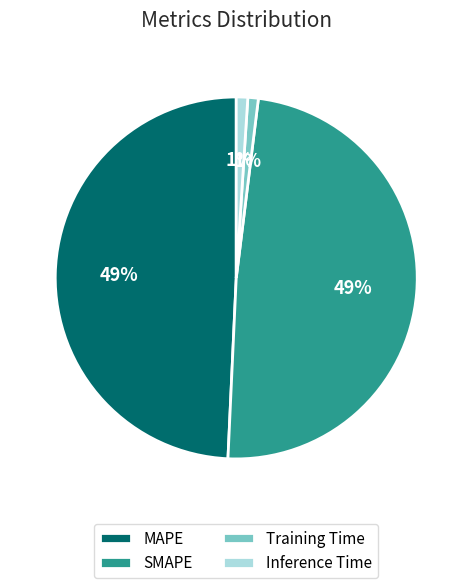

Between MAPE and Training Time, which is larger?

MAPE